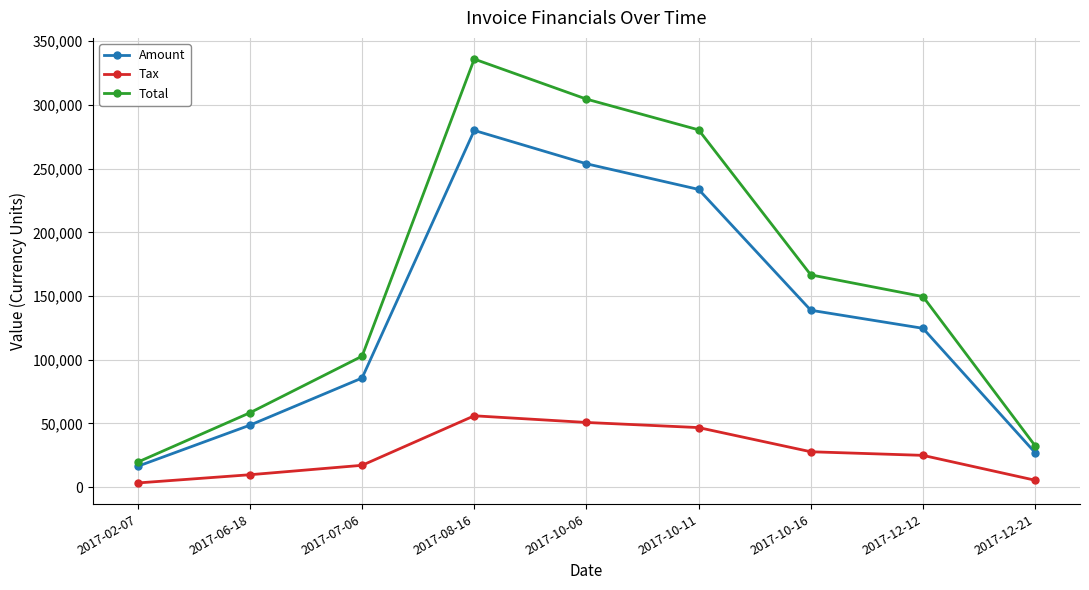

Where is Total nearest to the value 177826?

2017-10-16